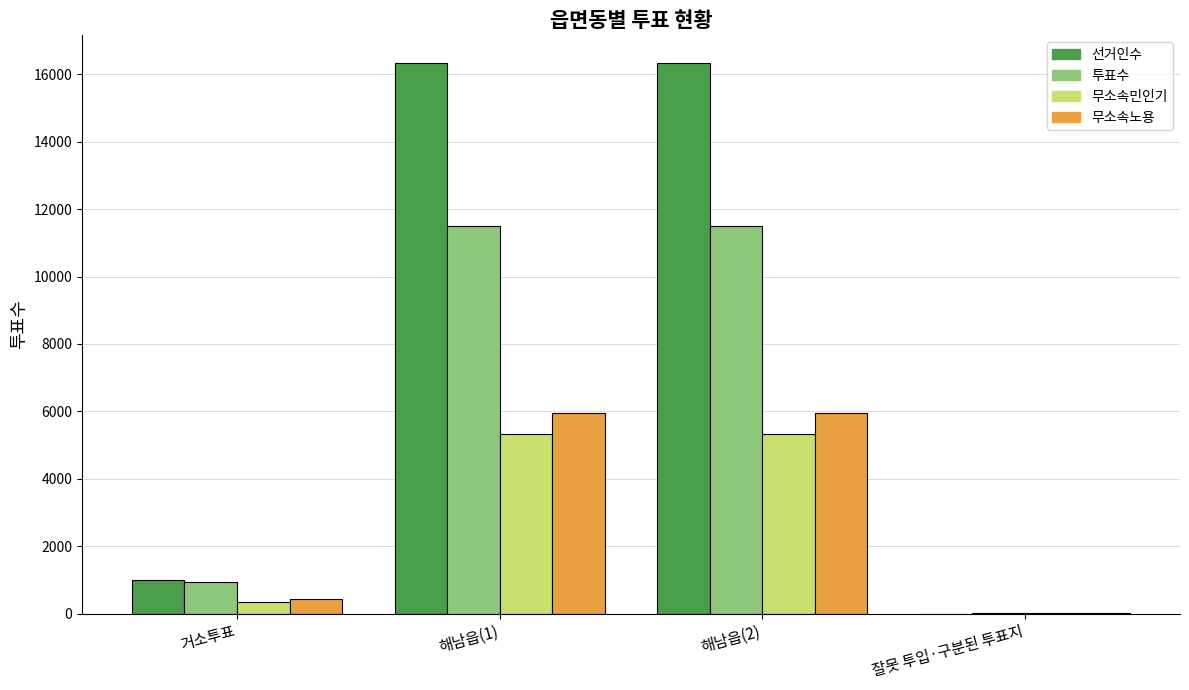

Does the chart contain stacked bars?

No